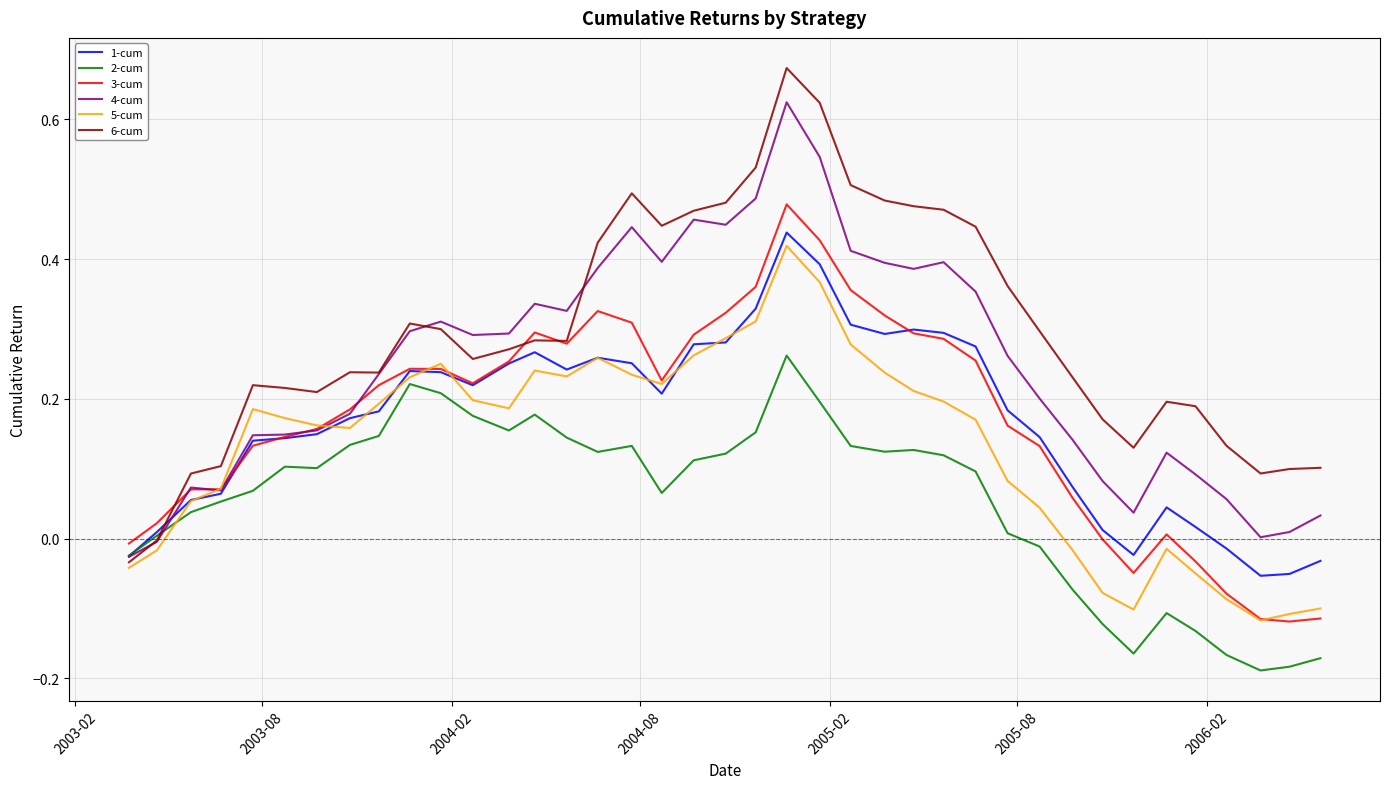

Does the chart display data point markers on the line(s)?

No